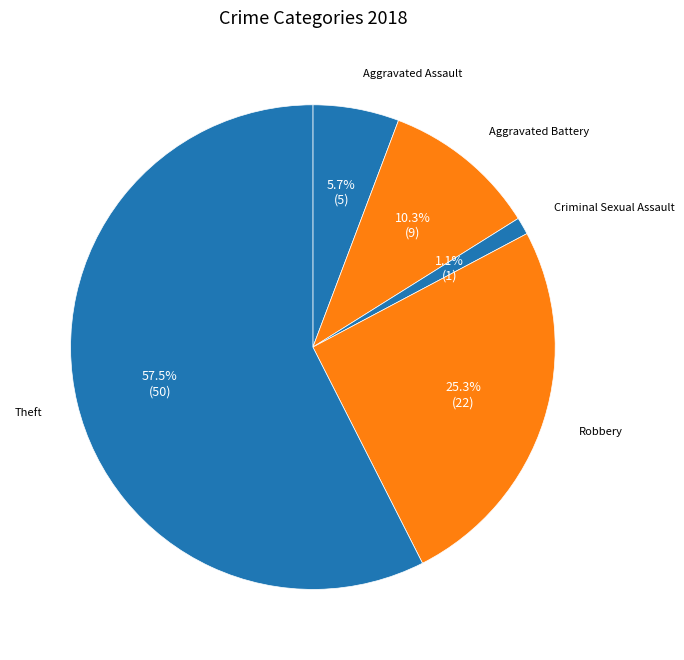

Is Aggravated Battery the majority of the pie?

No